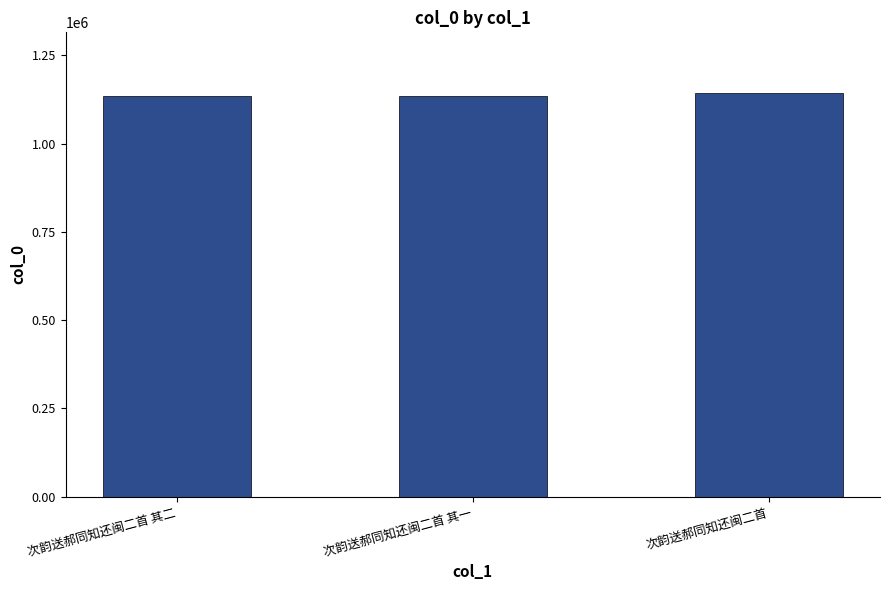

True or false: the data shows 1134877 at 次韵送郝同知还闽二首 其二.

True